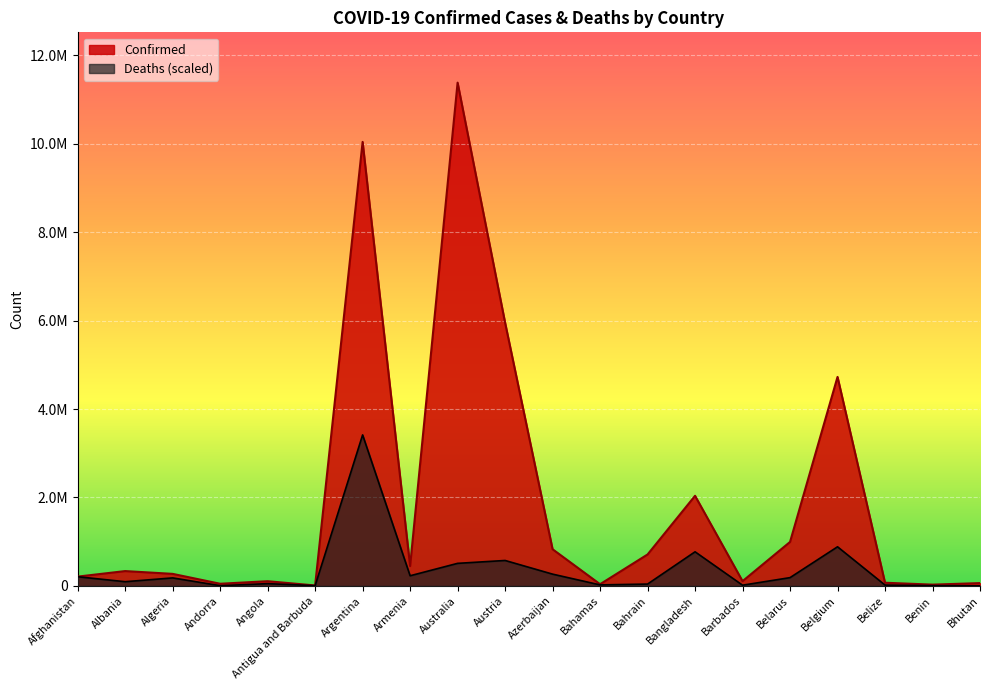

What is the difference between the Deaths values at Bhutan and Azerbaijan?

264855.6